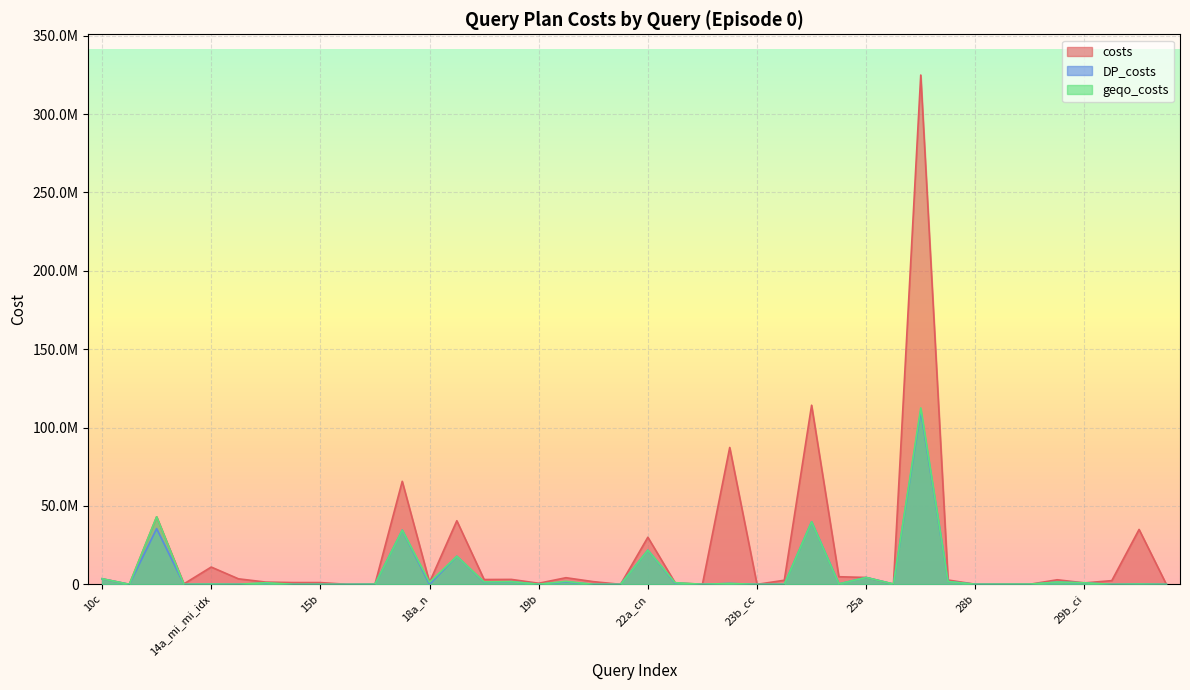

True or false: geqo_costs has a value of 294437 at 24b_ci.

True